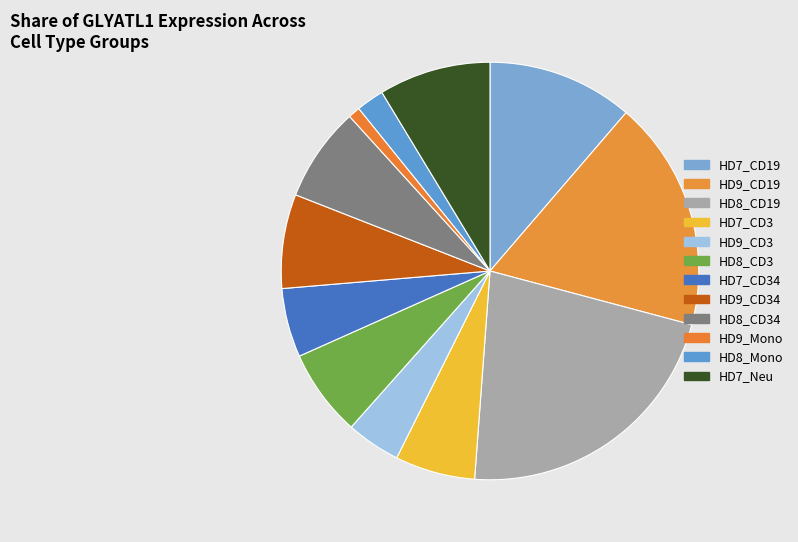

What is the largest slice in the pie chart?

HD8_CD19